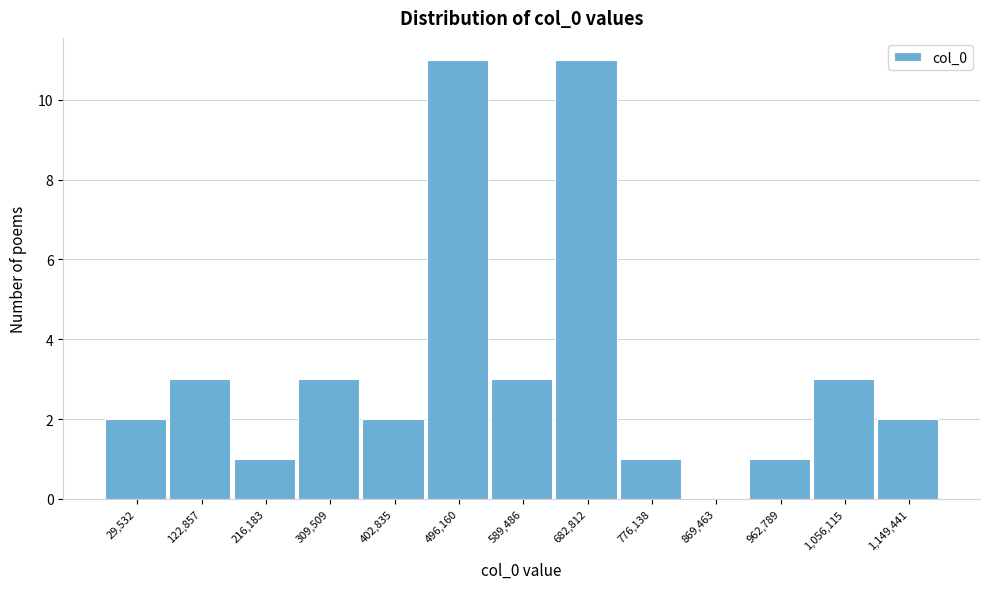

Reading right to left, extract all data points from this chart.

1,149,441=2	1,056,115=3	962,789=1	869,463=0	776,138=1	682,812=11	589,486=3	496,160=11	402,835=2	309,509=3	216,183=1	122,857=3	29,532=2